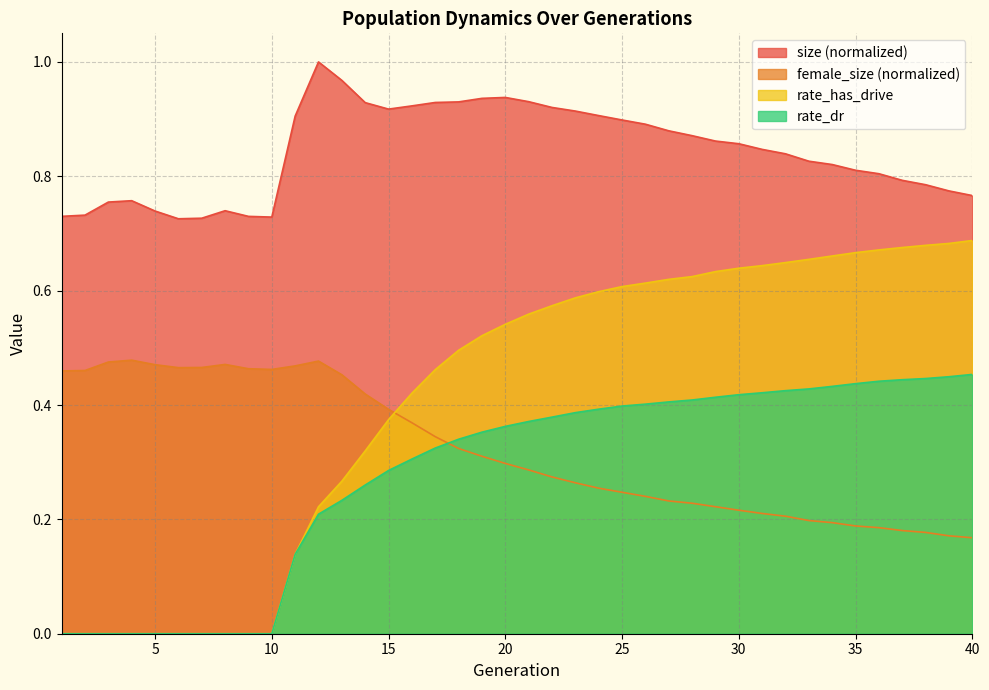

After their last crossing, which series has the higher values: female_size or rate_has_drive?

rate_has_drive